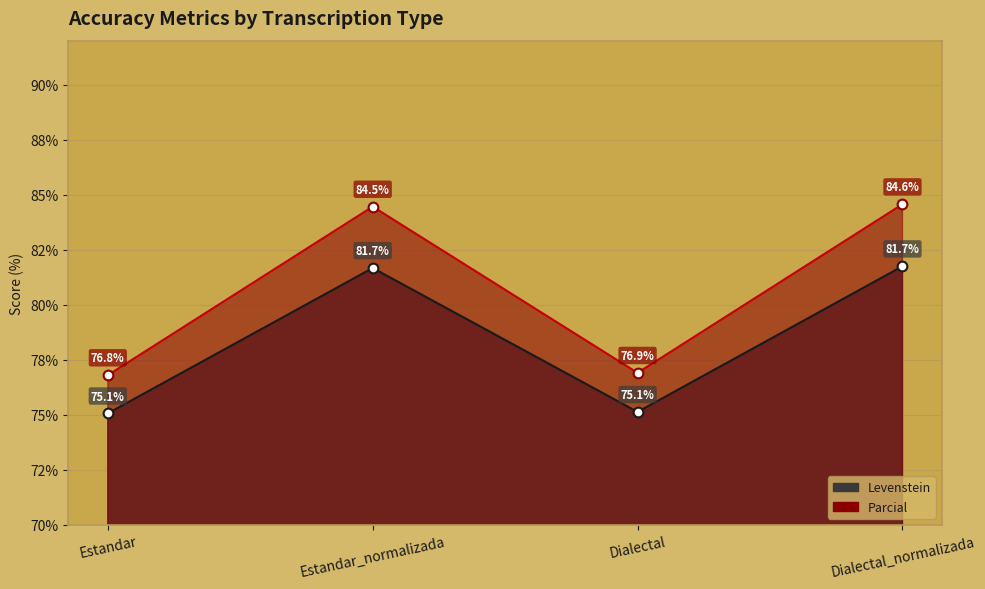

What is the sum of all Levenstein values?

313.6